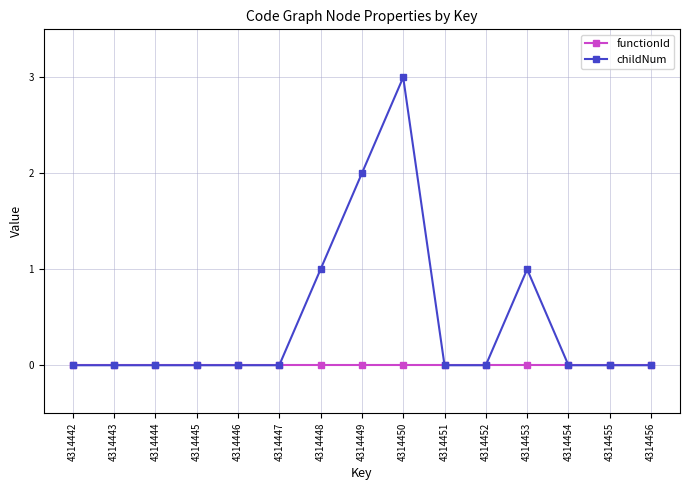

Which label corresponds to the largest value in the chart?

4314450